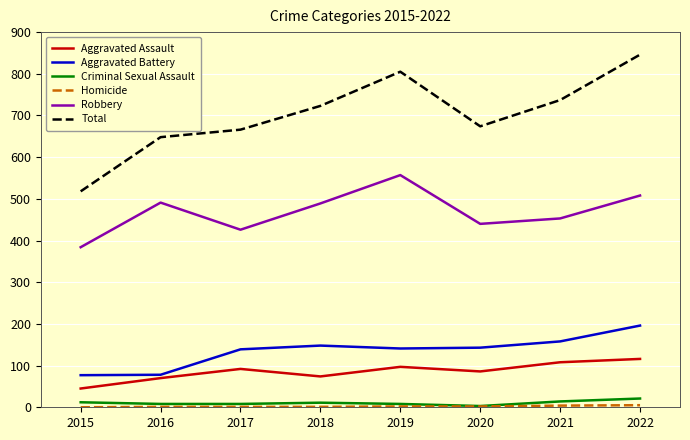

At which category is the sum across all series the highest?

2022